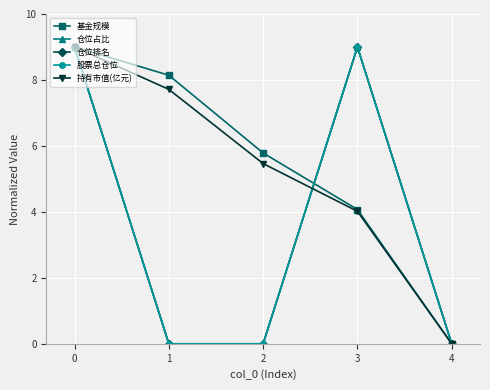

What is the highest value of the 股票总仓位 series?

9.0